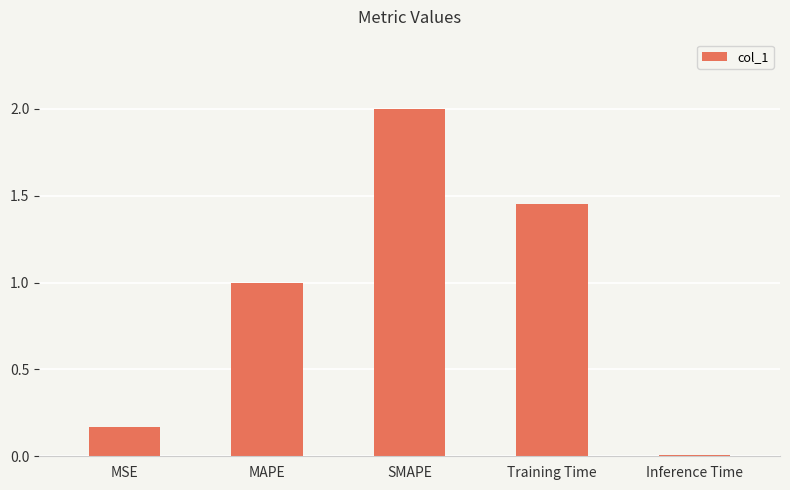

Which category has the lowest value across all series?

Inference Time